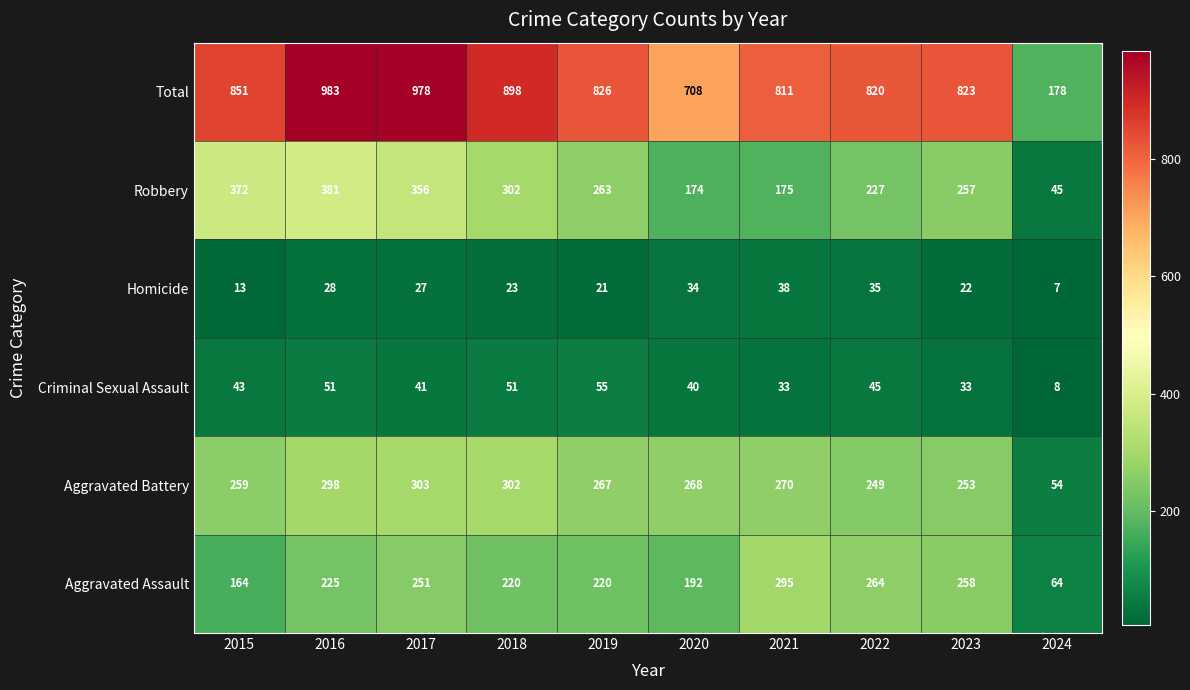

What is the difference between the Total values at 2019 and 2021?

15